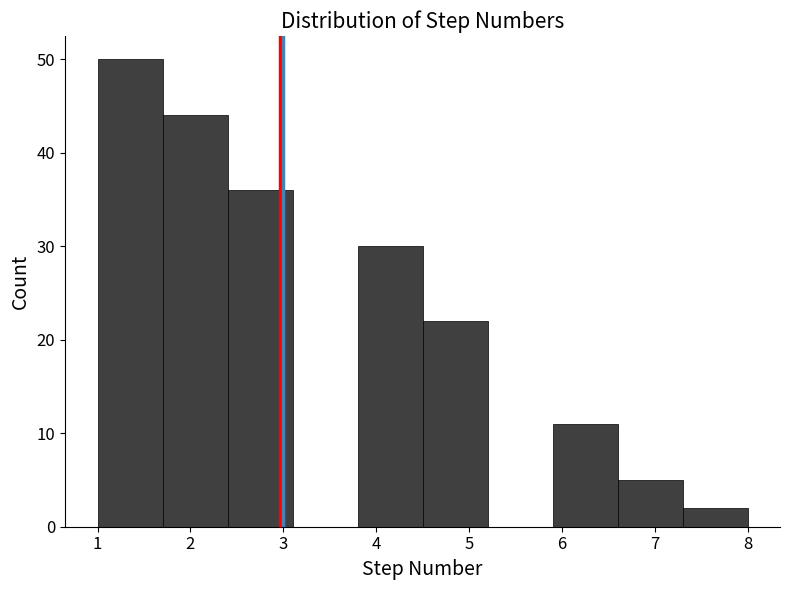

Reading left to right, transcribe this chart: for each bar, give the range it covers on the x-axis and its height. The values are not printed on the chart, so give them approximately, as read against the axis.

1.0 to 1.7: 50
1.7 to 2.4: 44
2.4 to 3.1: 36
3.1 to 3.8: 0
3.8 to 4.5: 30
4.5 to 5.2: 22
5.2 to 5.9: 0
5.9 to 6.6: 11
6.6 to 7.3: 5
7.3 to 8.0: 2